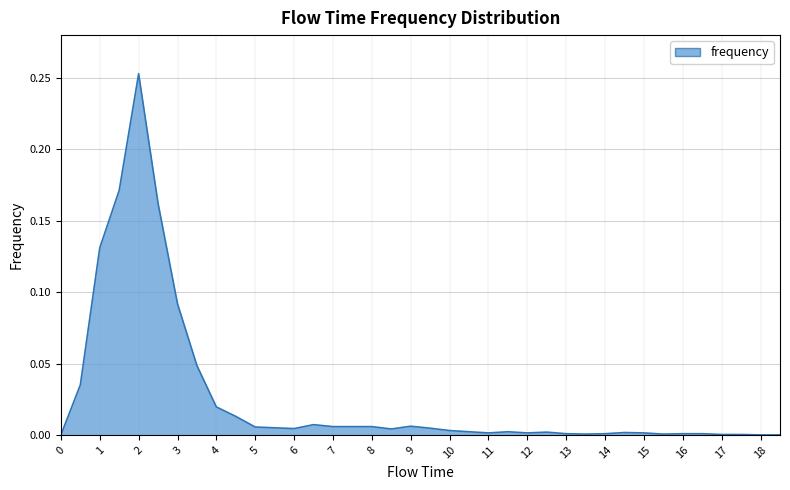

At which category does the data reach its first local peak?

2